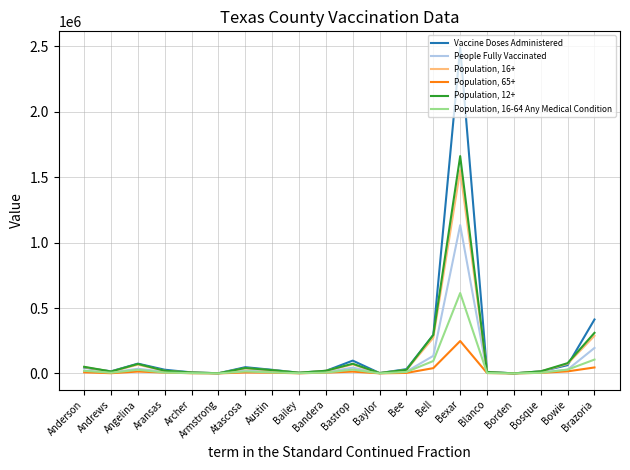

At which category is the sum across all series the highest?

Bexar